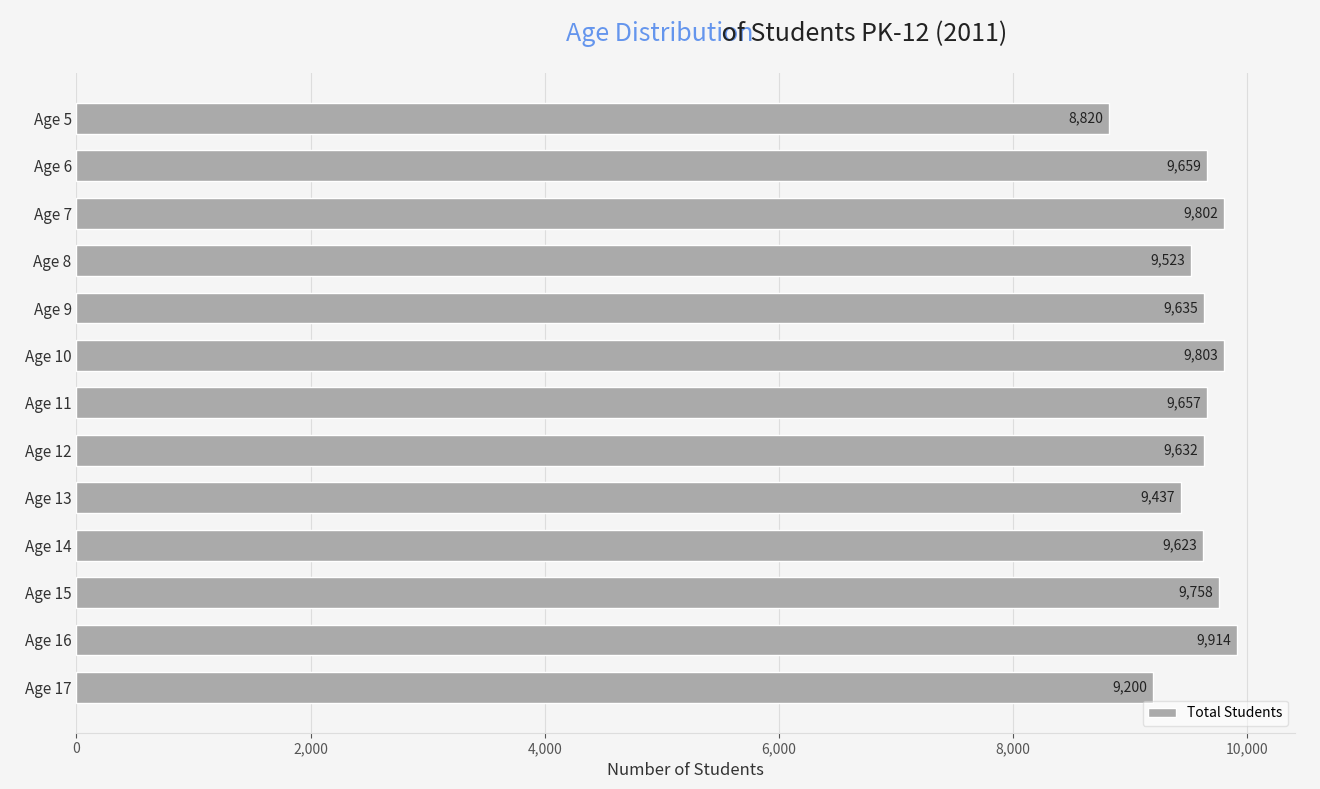

What is the smallest value displayed?

8820